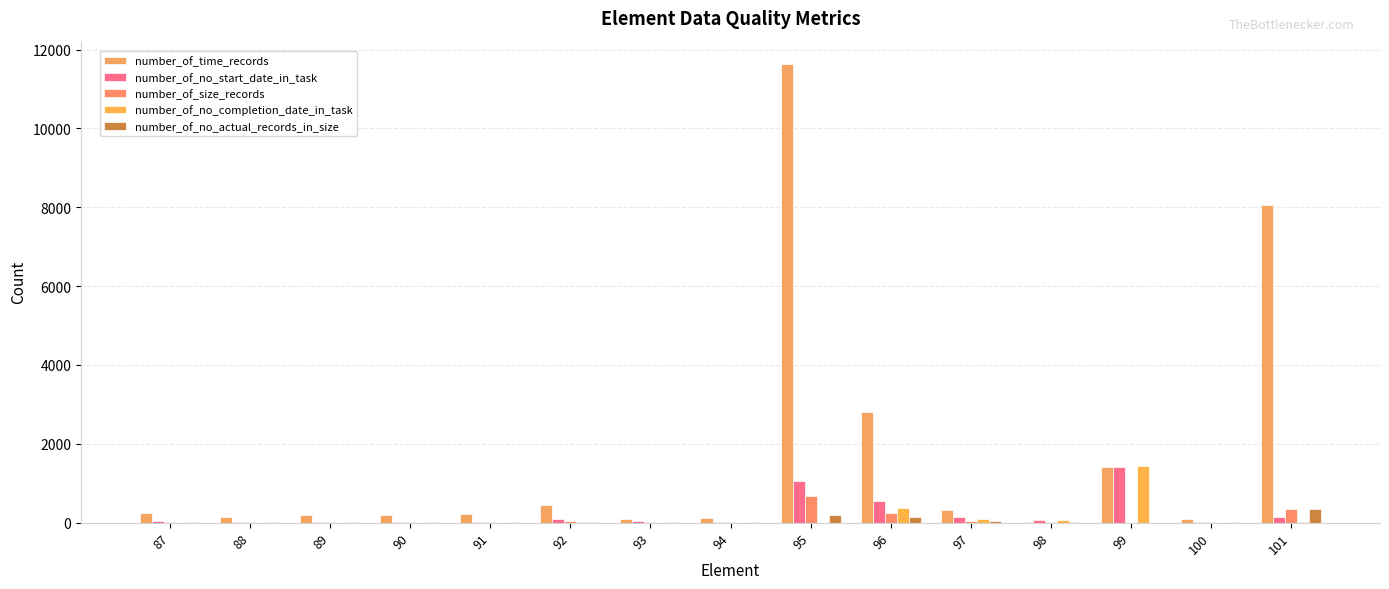

How many groups of bars are there?

15